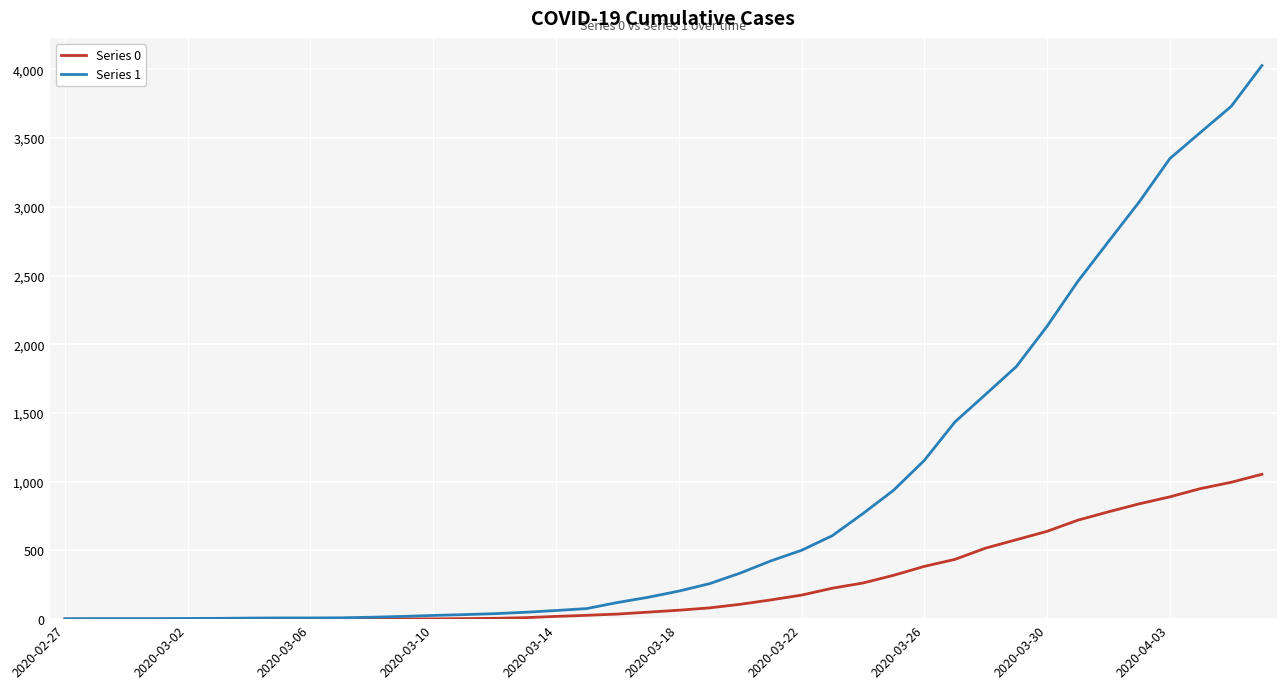

Which series has the widest spread of values?

Series 1